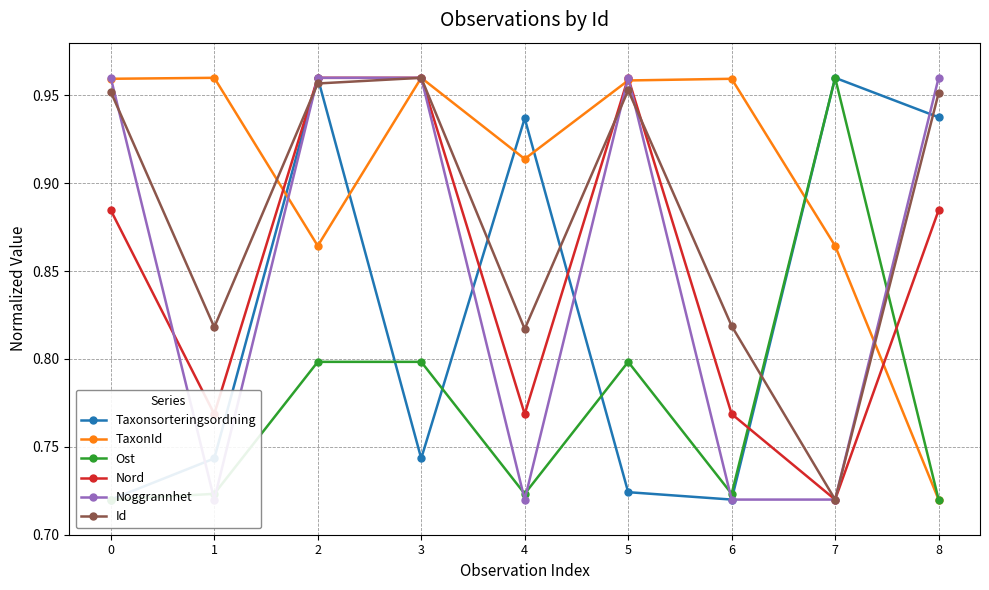

Which series has the widest spread of values?

Taxonsorteringsordning